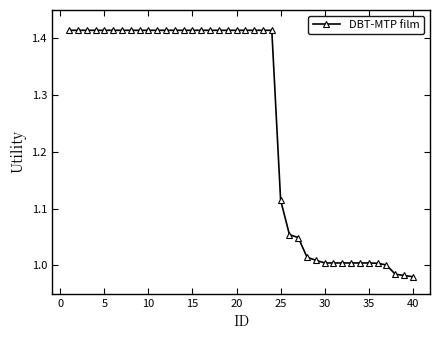

What is the difference between the second highest and second lowest values?

0.4